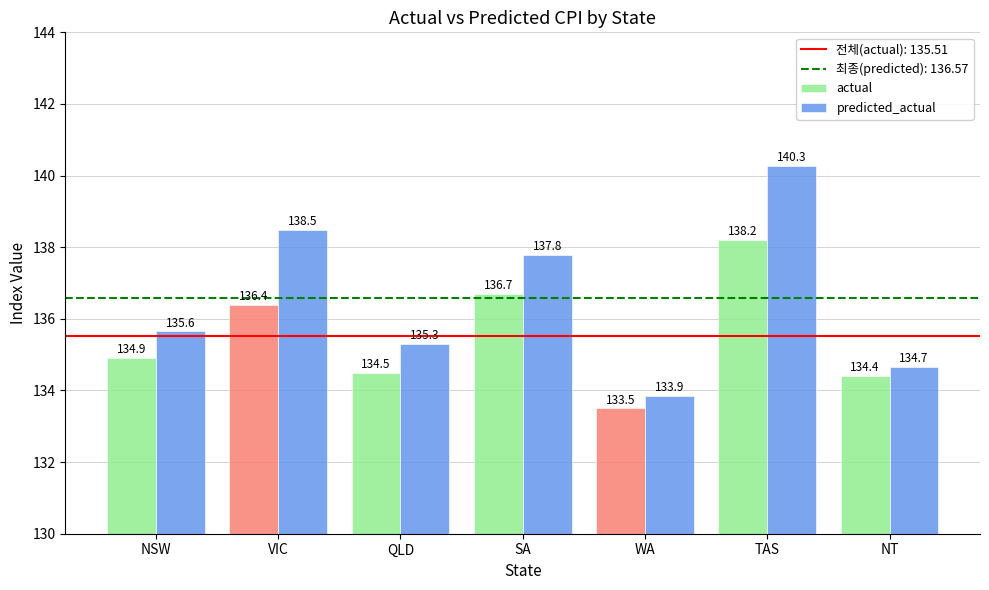

Reading left to right, transcribe all the data shown in this chart.

actual: 134.9	136.4	134.5	136.7	133.5	138.2	134.4
predicted_actual: 135.6	138.5	135.3	137.8	133.9	140.3	134.7